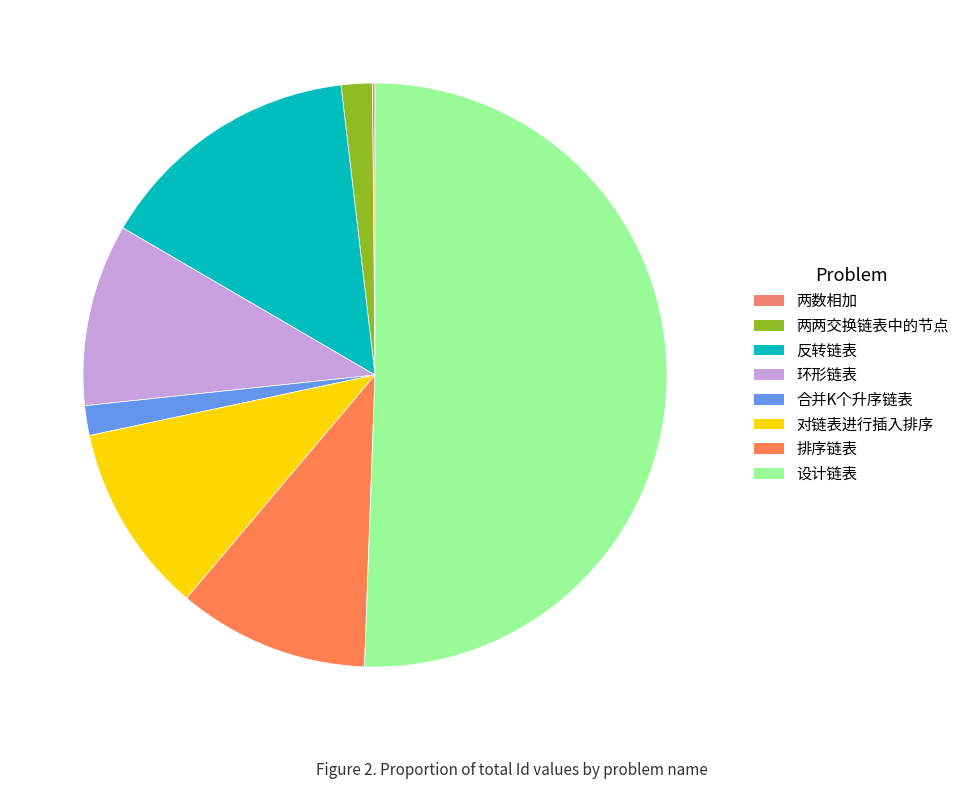

What is the ratio of the value at 对链表进行插入排序 to the value at 两数相加?

73.5